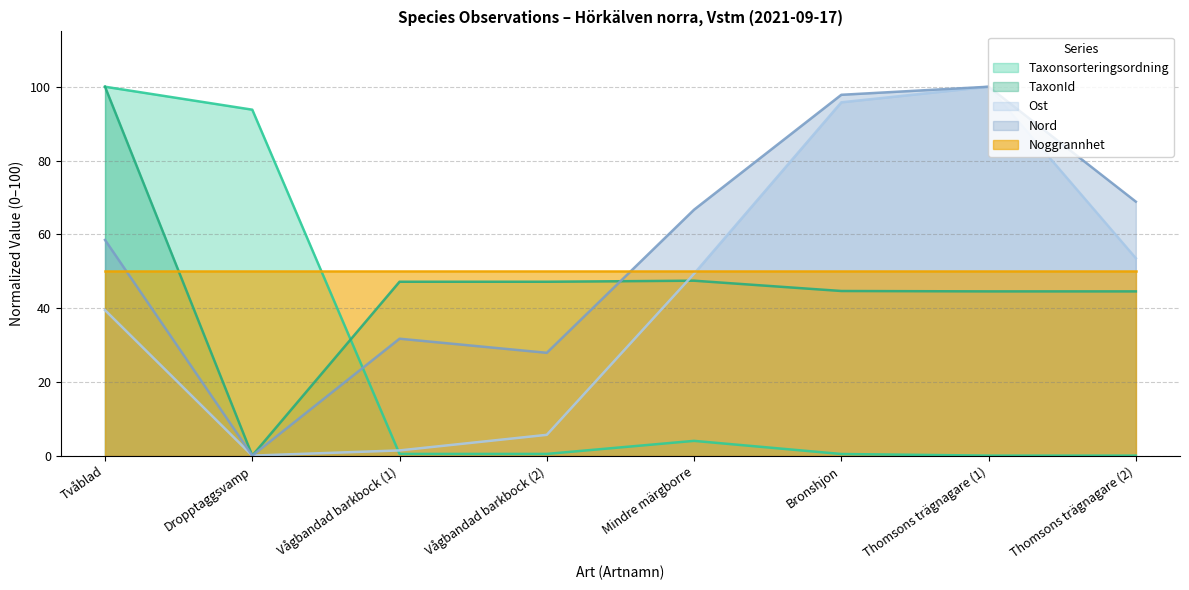

How many times do Taxonsorteringsordning and Ost cross each other?

1